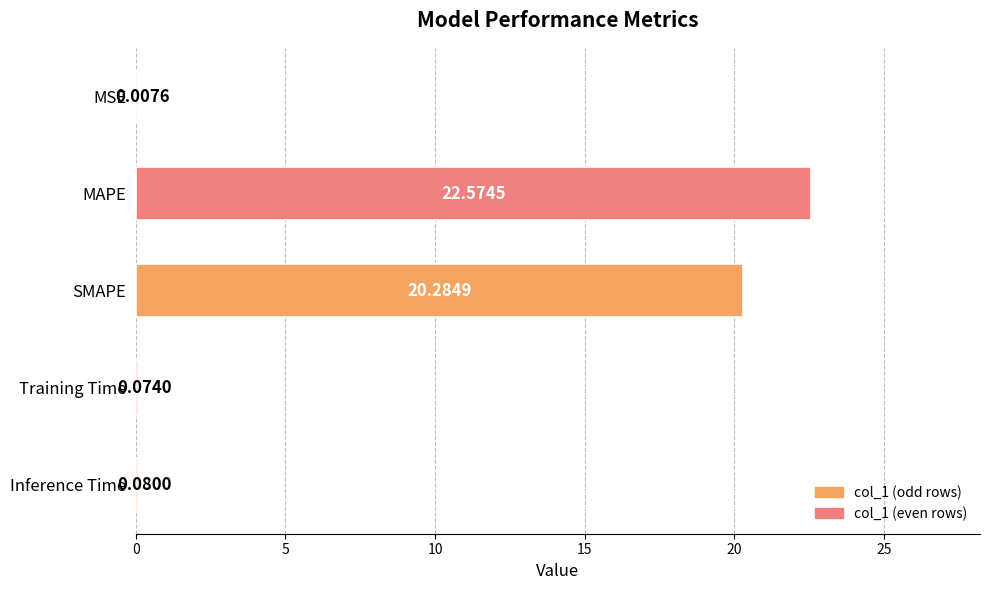

Where is the data nearest to the value 11?

SMAPE